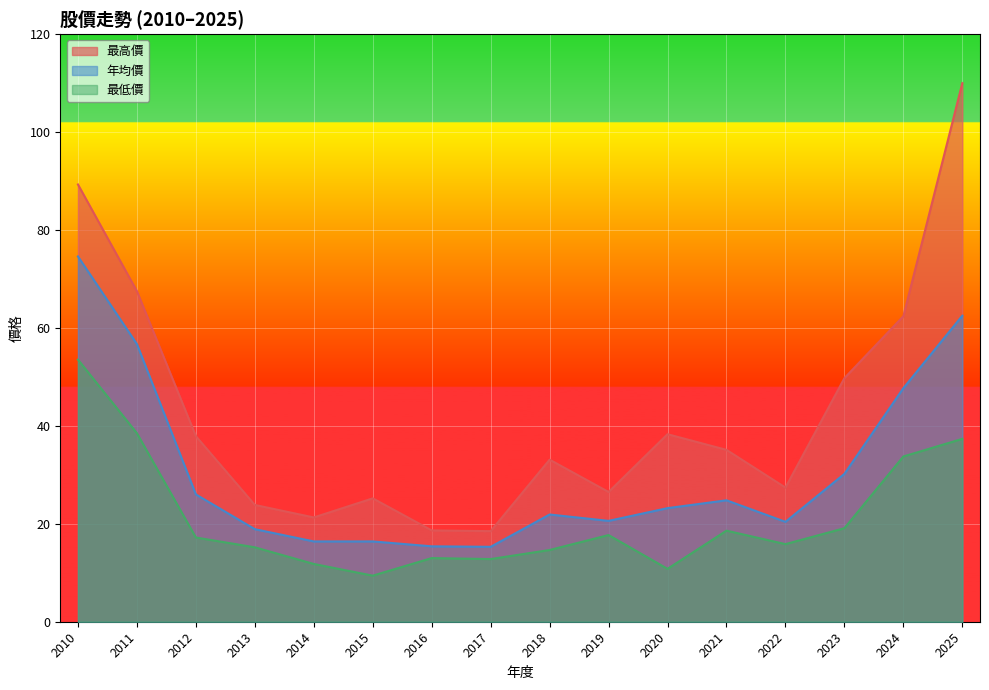

At how many categories does at least one series exceed 45?

5